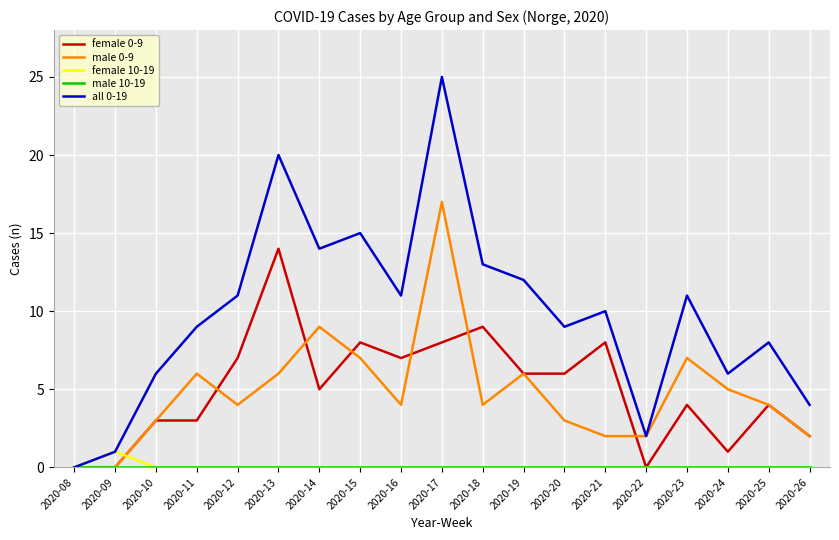

What is the sum of all male 0-9 values?

91